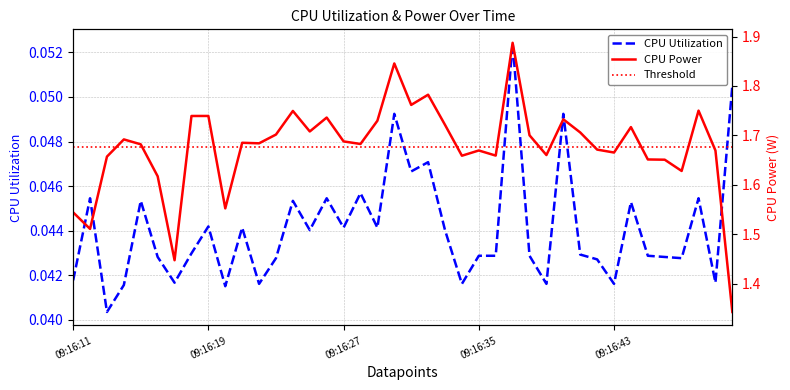

Which series has the largest total across all categories?

CPU Power